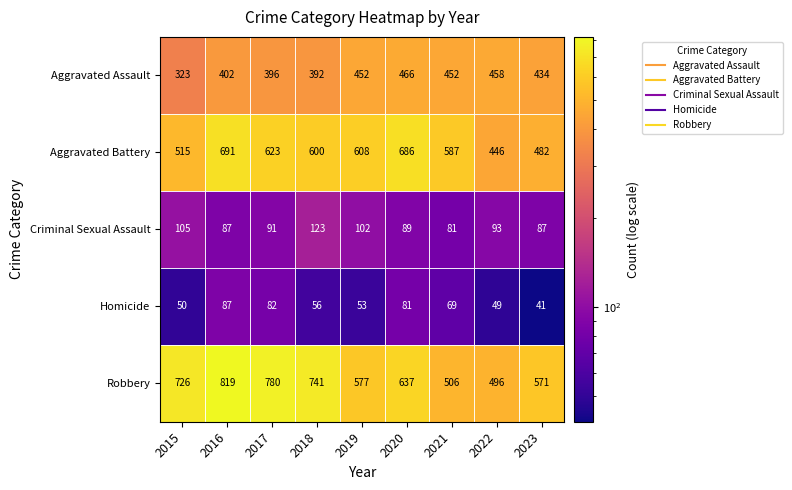

What is the difference between the Homicide values at 2023 and 2017?

41